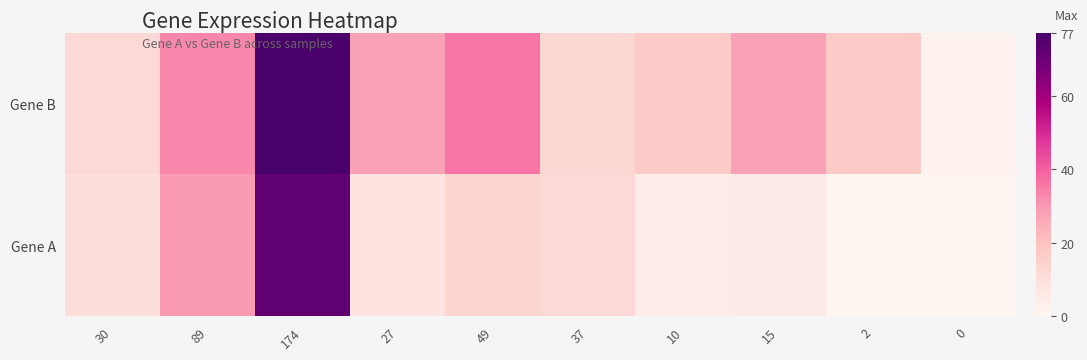

How many series are shown in this chart?

2